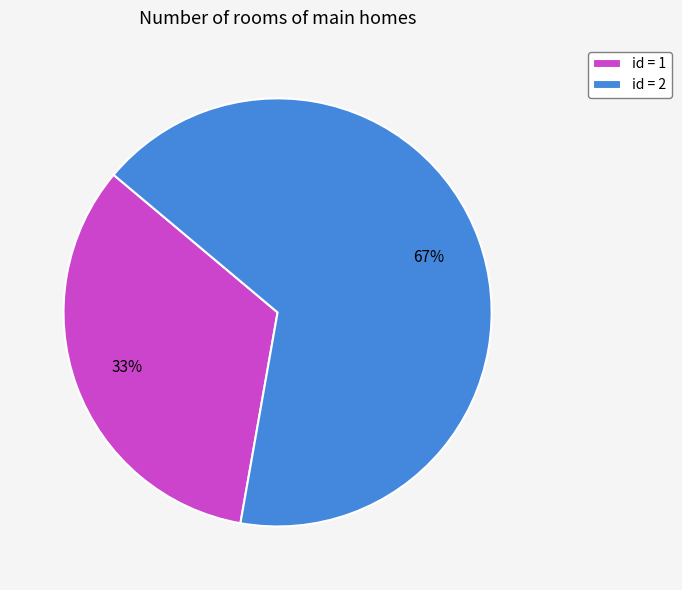

To the nearest percent, what is the average slice percentage?

50%